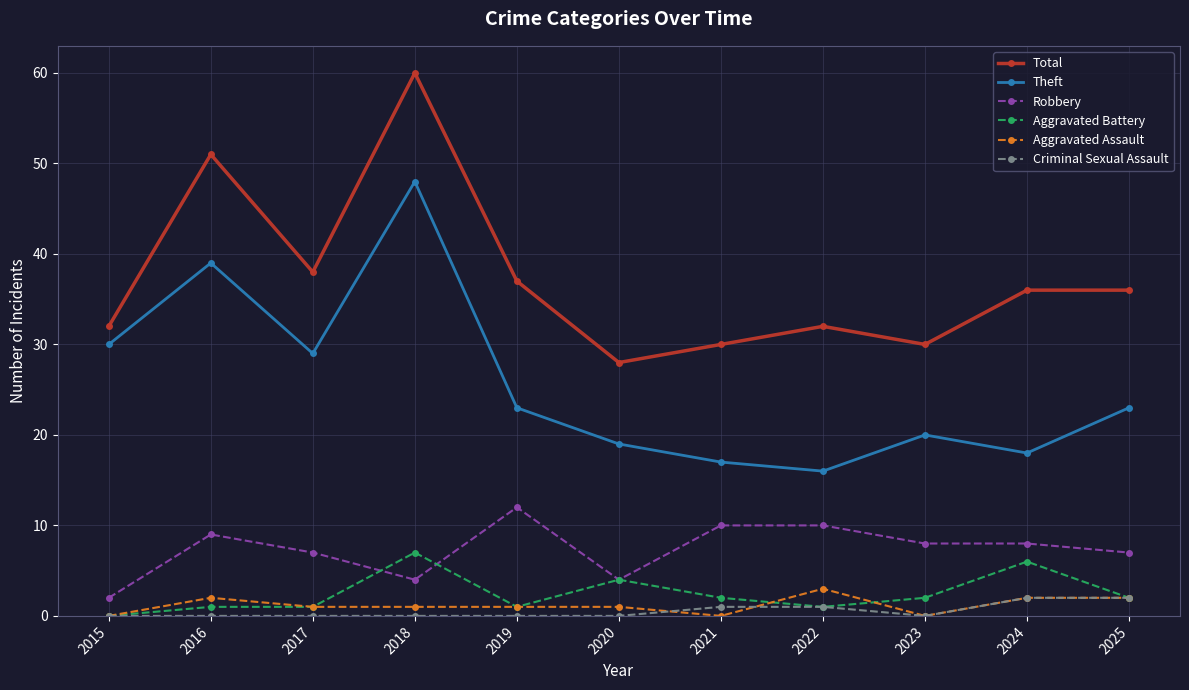

True or false: Total and Robbery intersect in this chart.

False